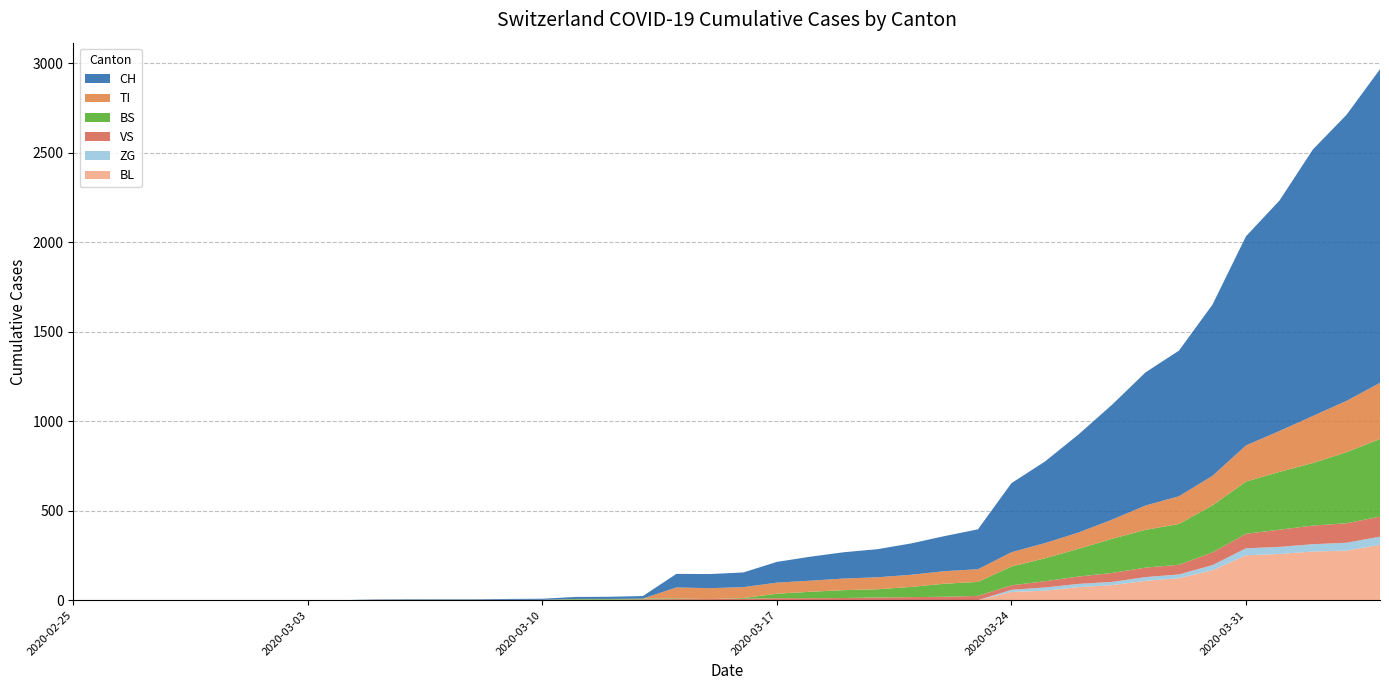

Reading right to left, what are all the values shown in this chart?

CH: 1753	1599	1490	1288	1169	957	814	744	642	548	456	386	223	196	175	157	147	134	116	82	79	76	14	12	11	6	5	3	3	3	2	0	0	0	0	0	0	0	0	0
BL: 309	277	272	258	251	167	123	108	84	73	53	46	0	0	0	0	0	0	0	0	0	0	0	0	0	0	0	0	0	0	0	0	0	0	0	0	0	0	0	0
VS: 112	109	104	96	81	71	54	53	50	41	35	25	24	19	17	15	12	11	11	8	6	6	5	3	3	2	2	2	2	2	2	0	0	0	0	0	0	0	0	0
ZG: 46	44	41	40	39	29	21	21	18	18	18	12	0	0	0	0	0	0	0	0	0	0	0	0	0	0	0	0	0	0	0	0	0	0	0	0	0	0	0	0
TI: 314	287	263	229	202	165	155	136	107	91	85	80	71	70	68	67	65	62	62	61	61	61	0	0	0	0	0	0	0	0	0	0	0	0	0	0	0	0	0	0
BS: 434	397	350	323	292	263	228	211	191	155	128	105	78	73	57	46	44	36	25	4	0	4	4	4	4	0	0	0	0	0	0	0	0	0	0	0	0	0	0	0